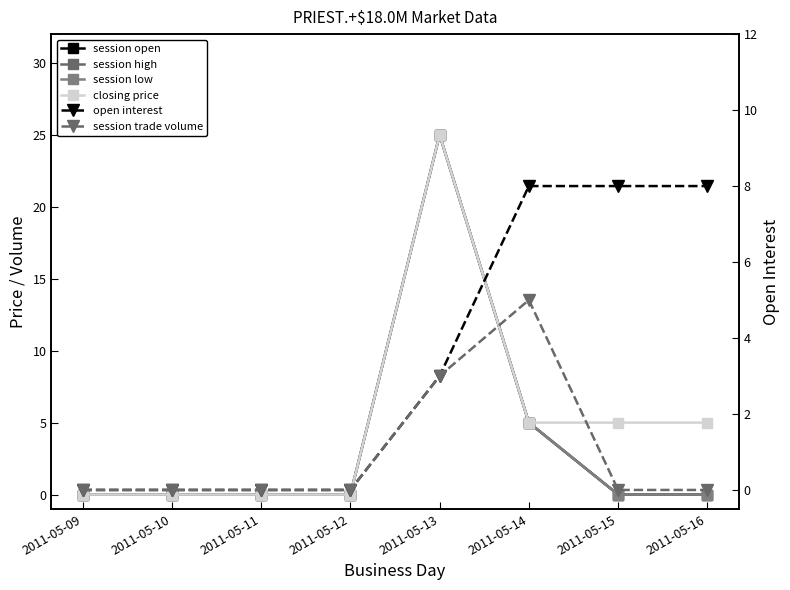

How many values in the session open series exceed 0?

2